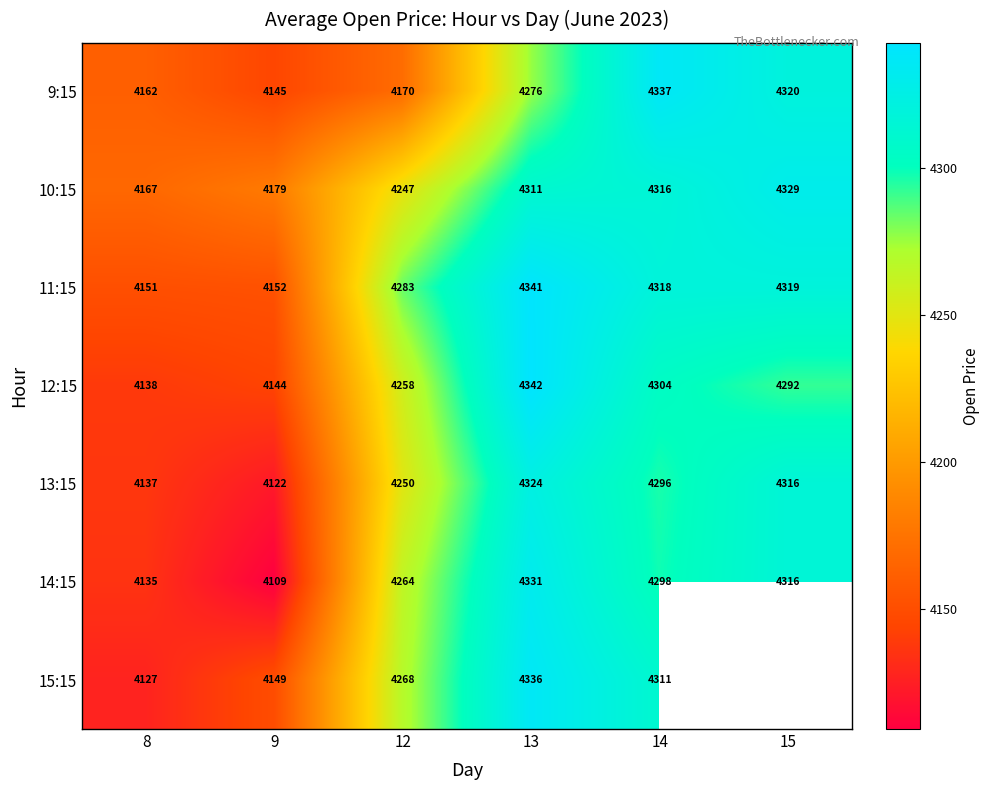

Which has a higher value, 12 or 8?

12